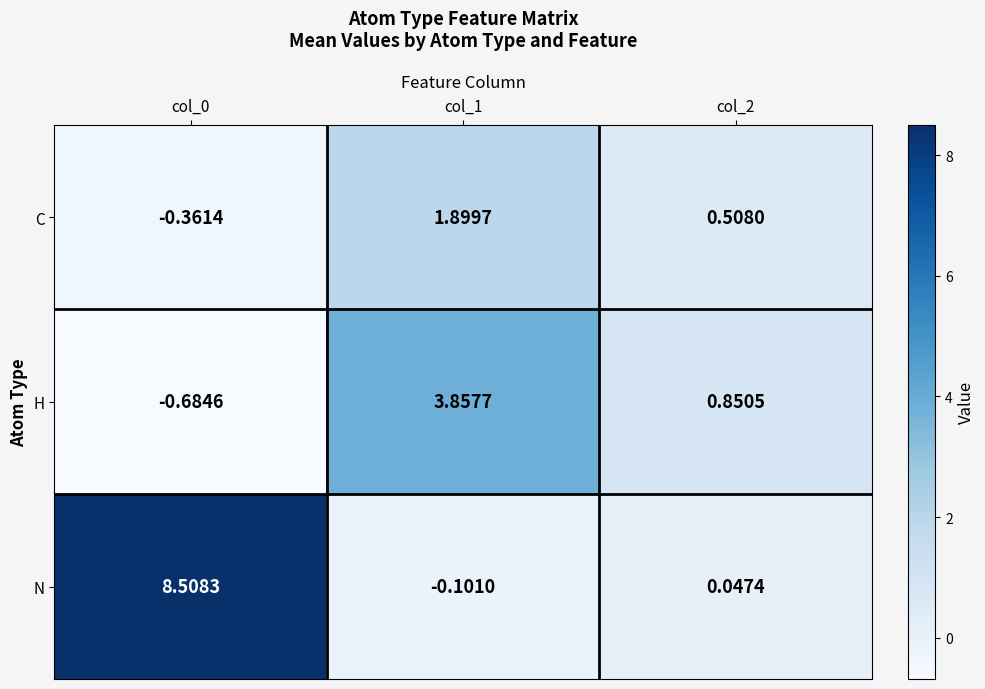

Which series has the largest total across all categories?

N